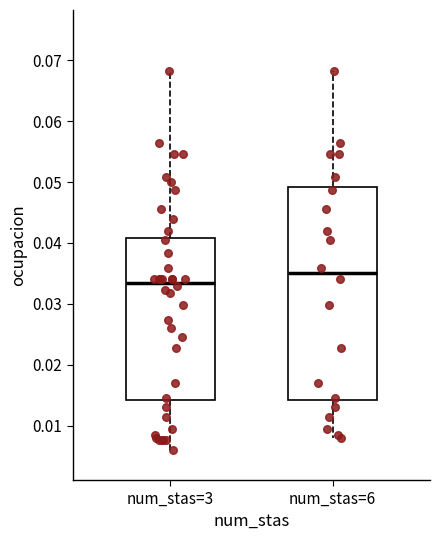

Reading left to right, transcribe this box plot: for each box, give where its median line is, the range the box spans, and where its two whiskers end, as read against the y-axis. The values are not printed on the chart, so give them approximately, as read against the axis.

num_stas=3: median 0.034, box 0.014 to 0.041, whiskers 0.006 to 0.068
num_stas=6: median 0.035, box 0.014 to 0.049, whiskers 0.008 to 0.068